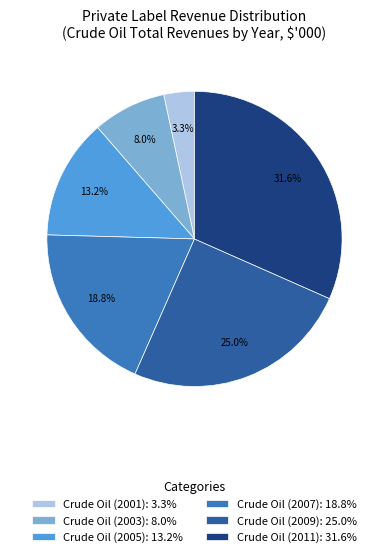

Rank the categories by value from lowest to highest.

Crude Oil (2001): 3.3%, Crude Oil (2003): 8.0%, Crude Oil (2005): 13.2%, Crude Oil (2007): 18.8%, Crude Oil (2009): 25.0%, Crude Oil (2011): 31.6%